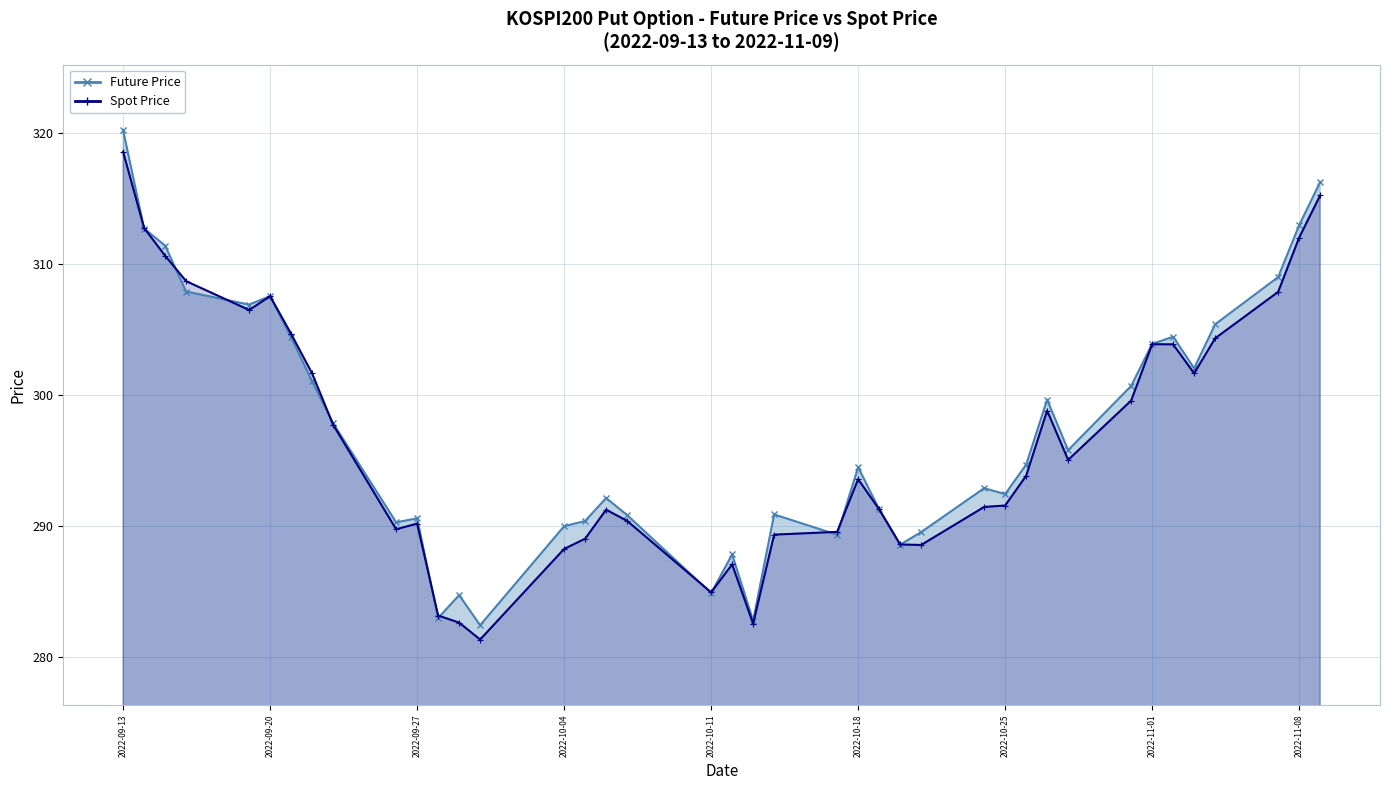

Which series ends up on top after the final intersection of Future Price and Spot Price?

Future Price